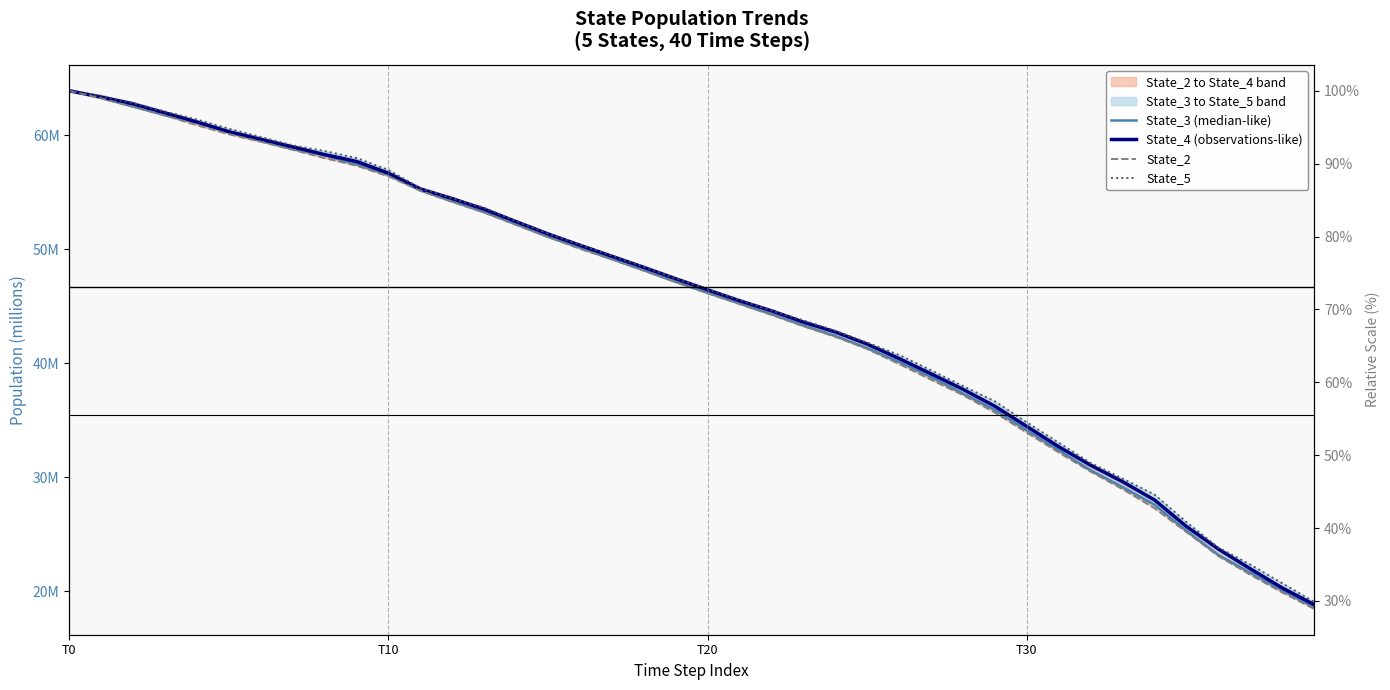

What is the value of the State_3 (median-like) point at the 24th from the left?

43.3